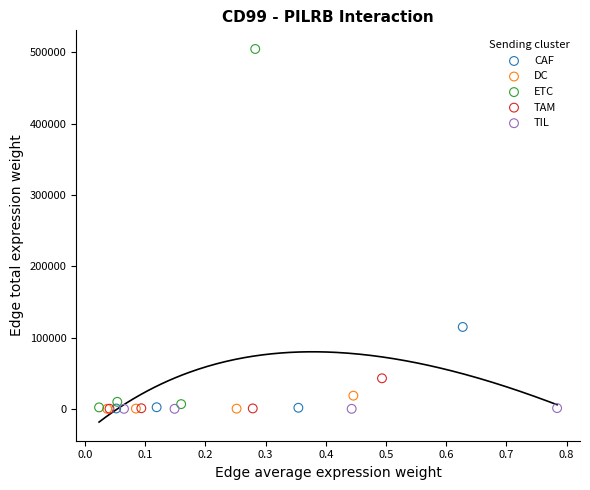

Which series has the largest Y range (max minus min)?

ETC